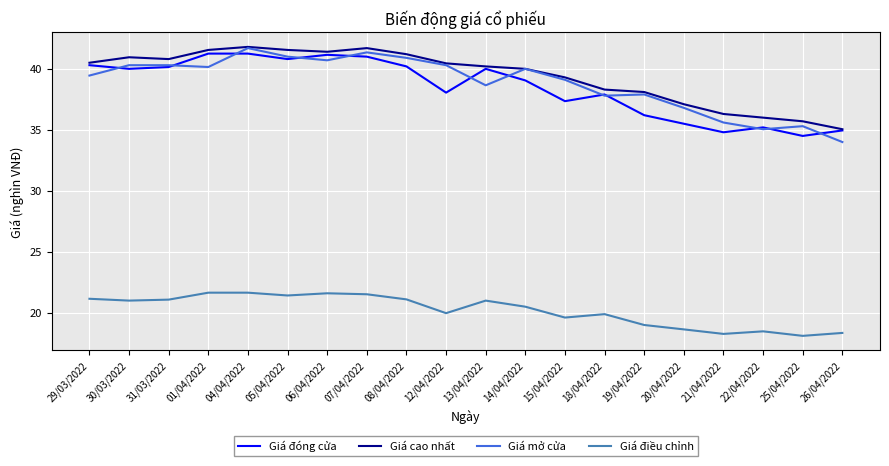

How many values in the Giá đóng cửa series are below 40?

10